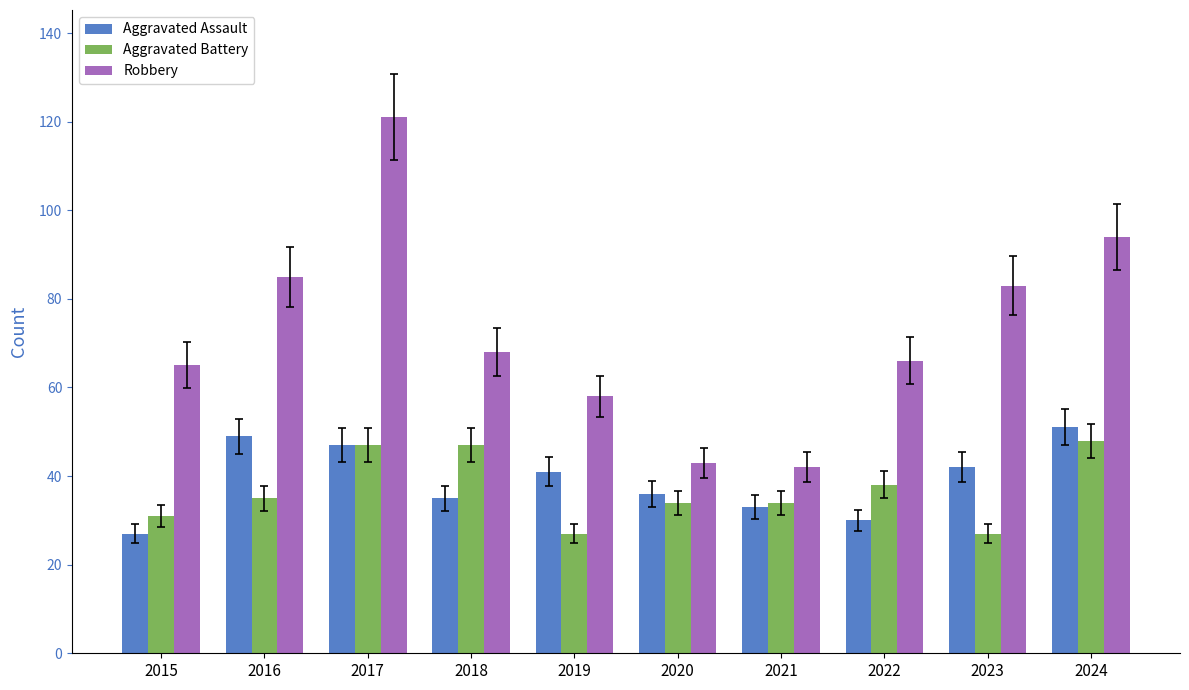

At which category is the sum across all series the highest?

2017